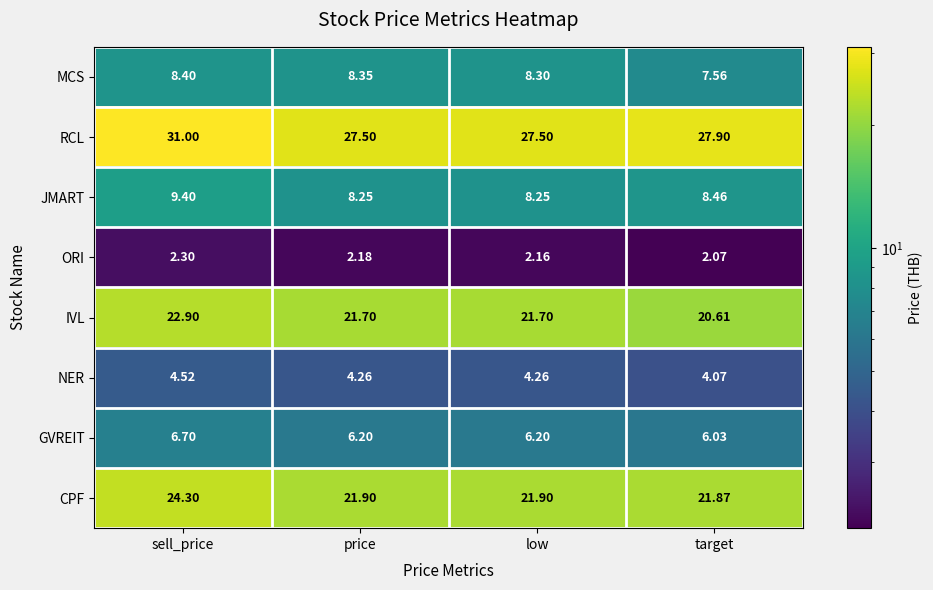

At which category is the sum across all series the highest?

sell_price